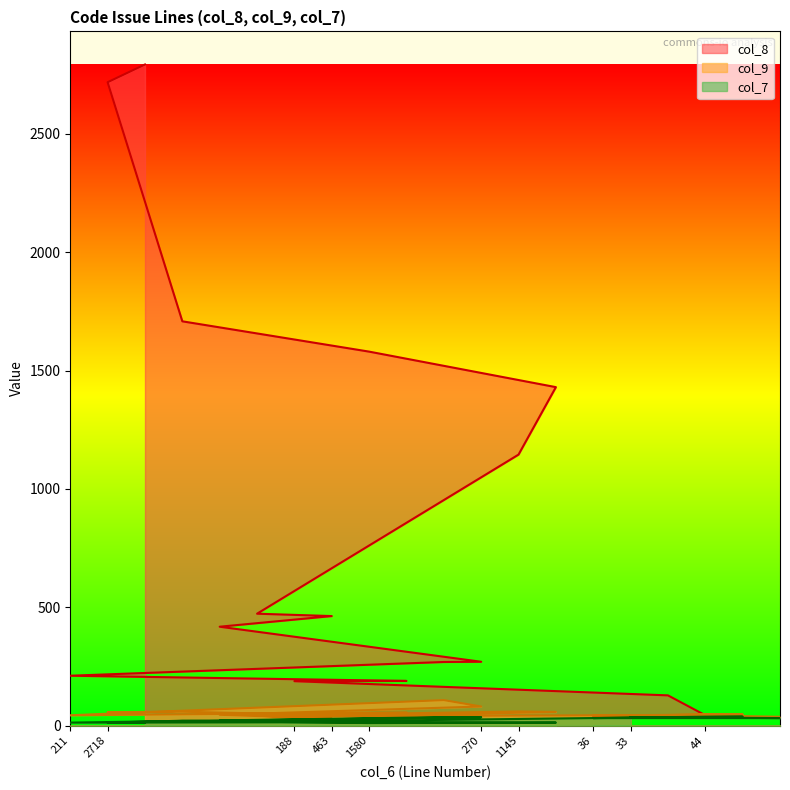

True or false: col_9 has a value of 81 at 270.

True